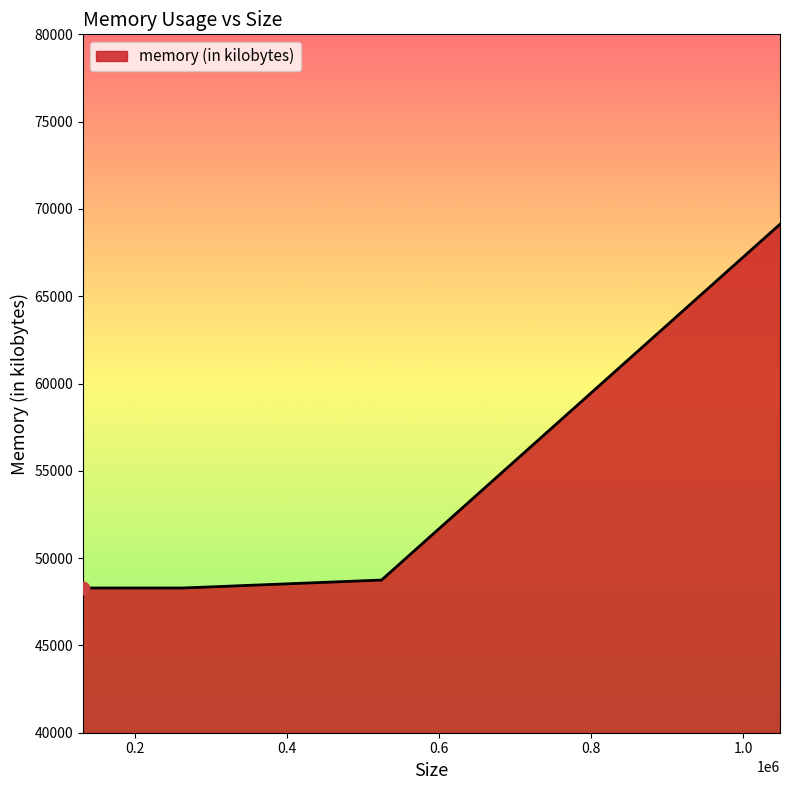

What is the difference between the maximum and minimum values?

20836